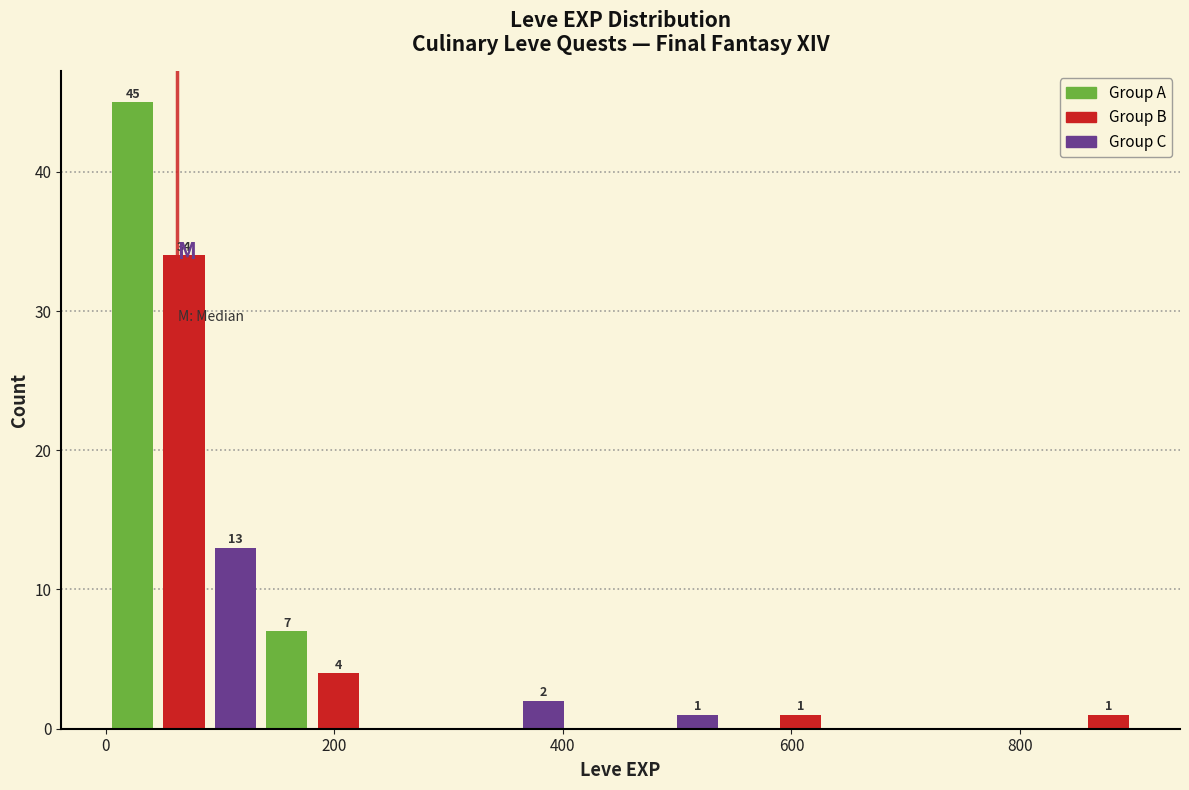

Read against the x-axis, roughly where is the centre of the tallest bar?

20